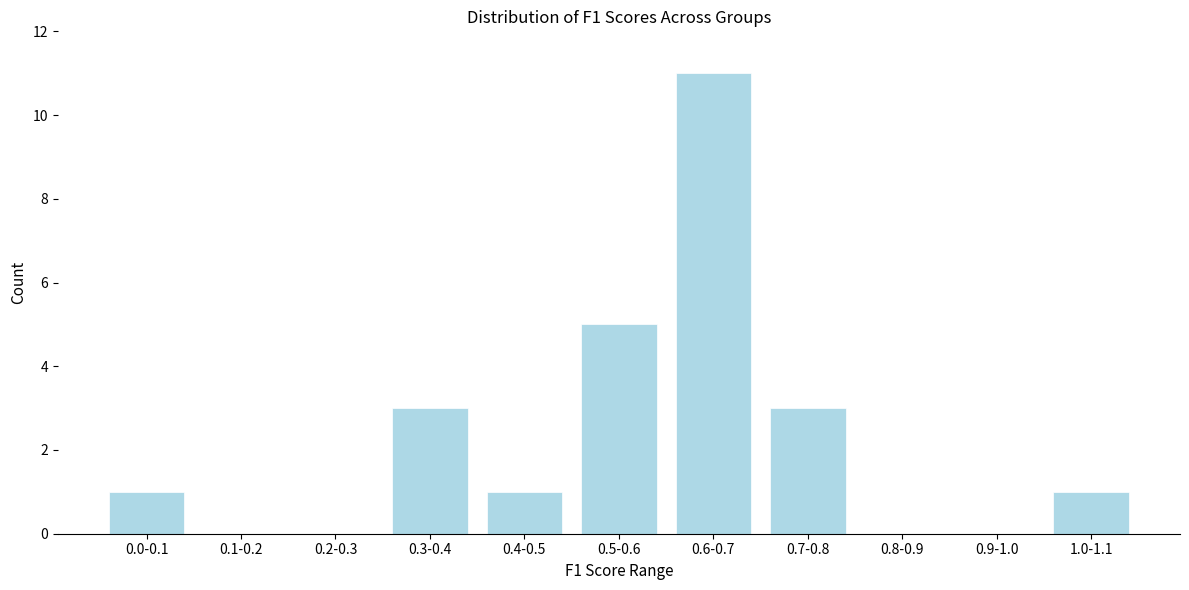

Reading right to left, extract all data points from this chart.

1.0-1.1=1	0.9-1.0=0	0.8-0.9=0	0.7-0.8=3	0.6-0.7=11	0.5-0.6=5	0.4-0.5=1	0.3-0.4=3	0.2-0.3=0	0.1-0.2=0	0.0-0.1=1